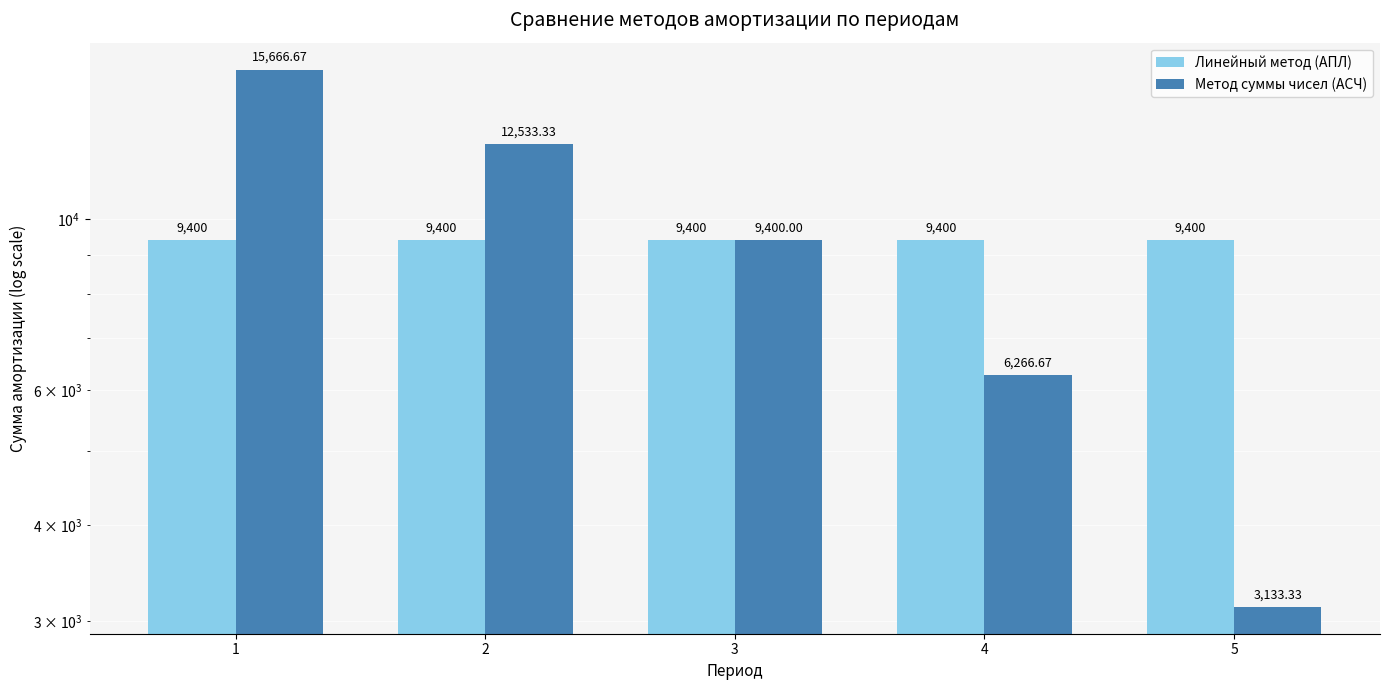

At which label does Метод суммы чисел (АСЧ) reach its peak?

1